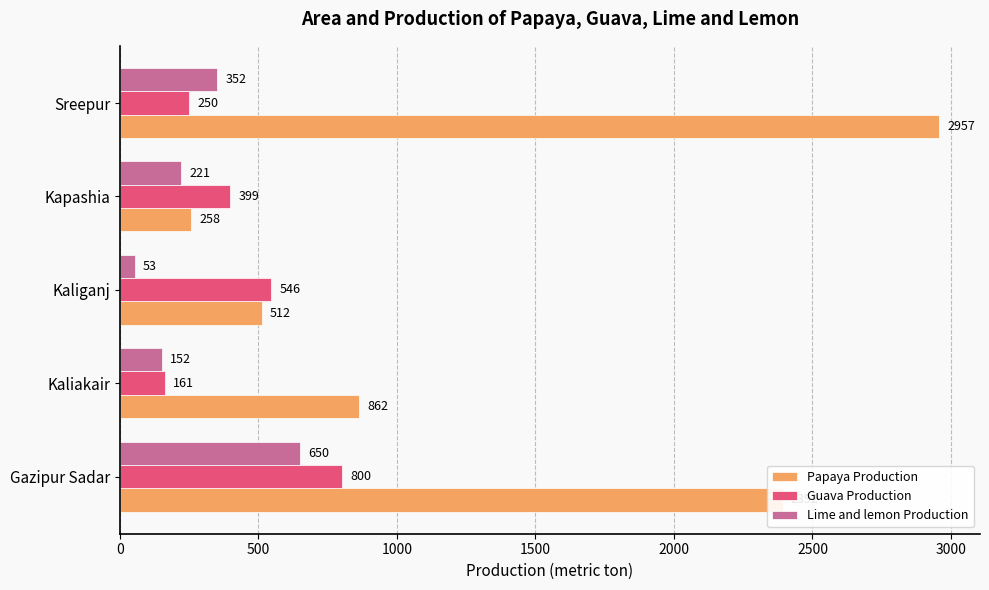

Which series has the widest spread of values?

Papaya Production